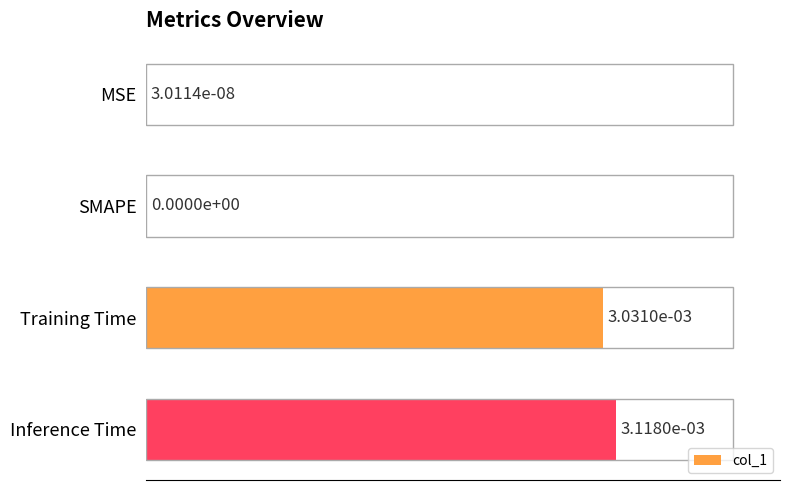

Which has a higher value, SMAPE or Inference Time?

Inference Time